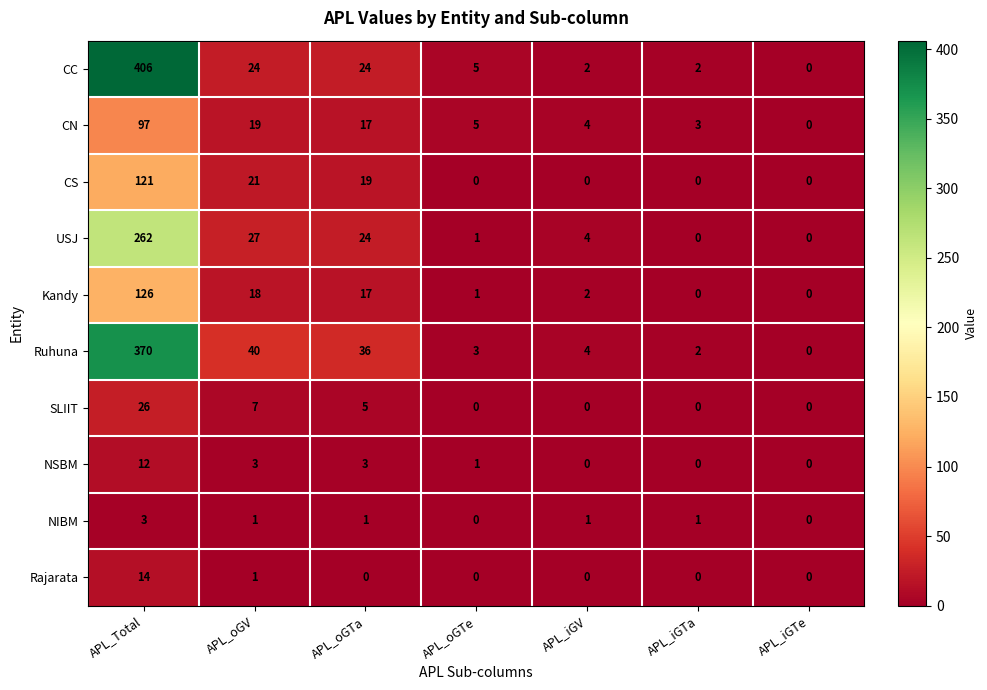

What is the sum of all Rajarata values?

15